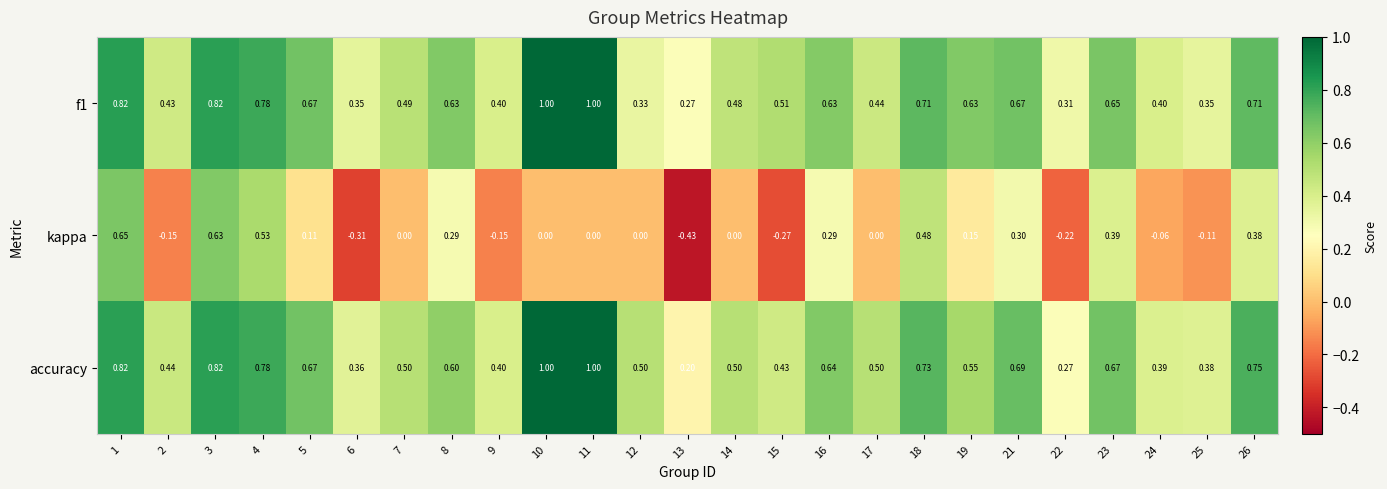

Which series has the widest spread of values?

kappa